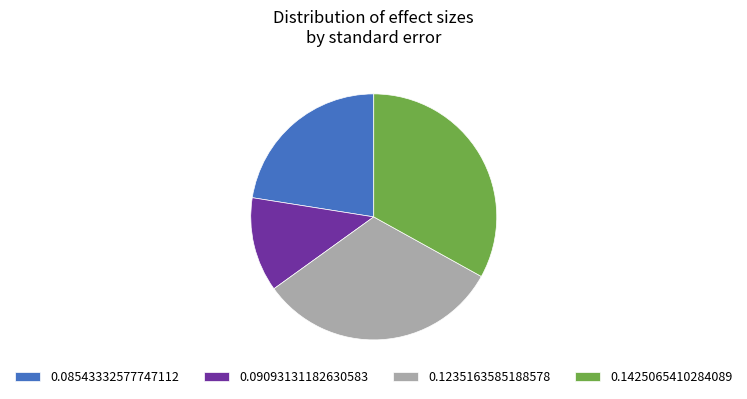

How many slices are in this pie chart?

4